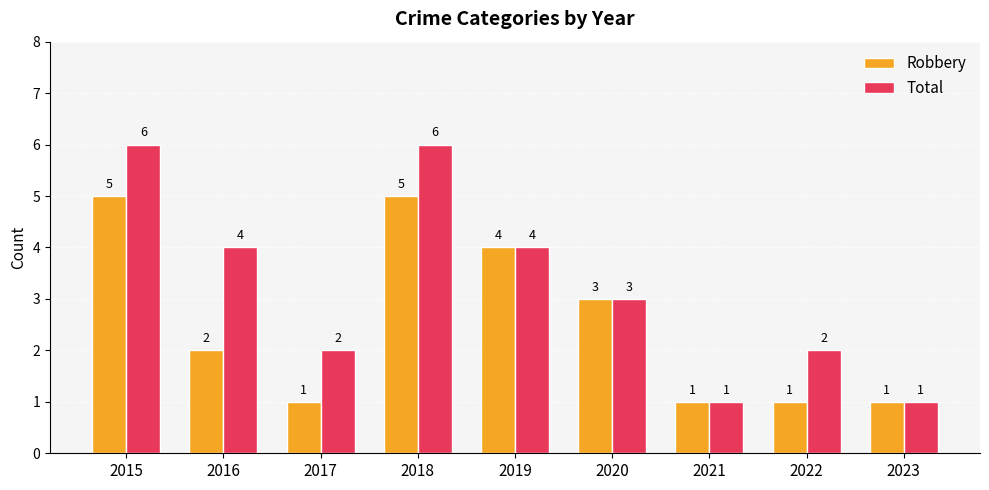

What is the value of the Total bar at the 5th from the left?

4